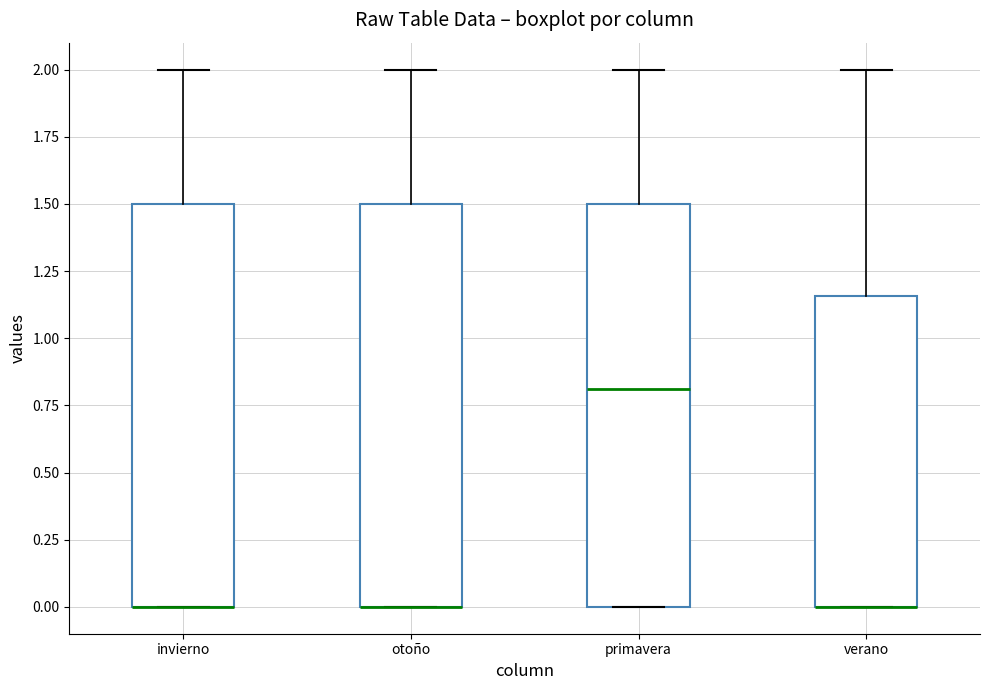

Where does the upper whisker of the box for invierno end on the y-axis? The values are not printed on the chart, so give them approximately, as read against the axis.

2.00